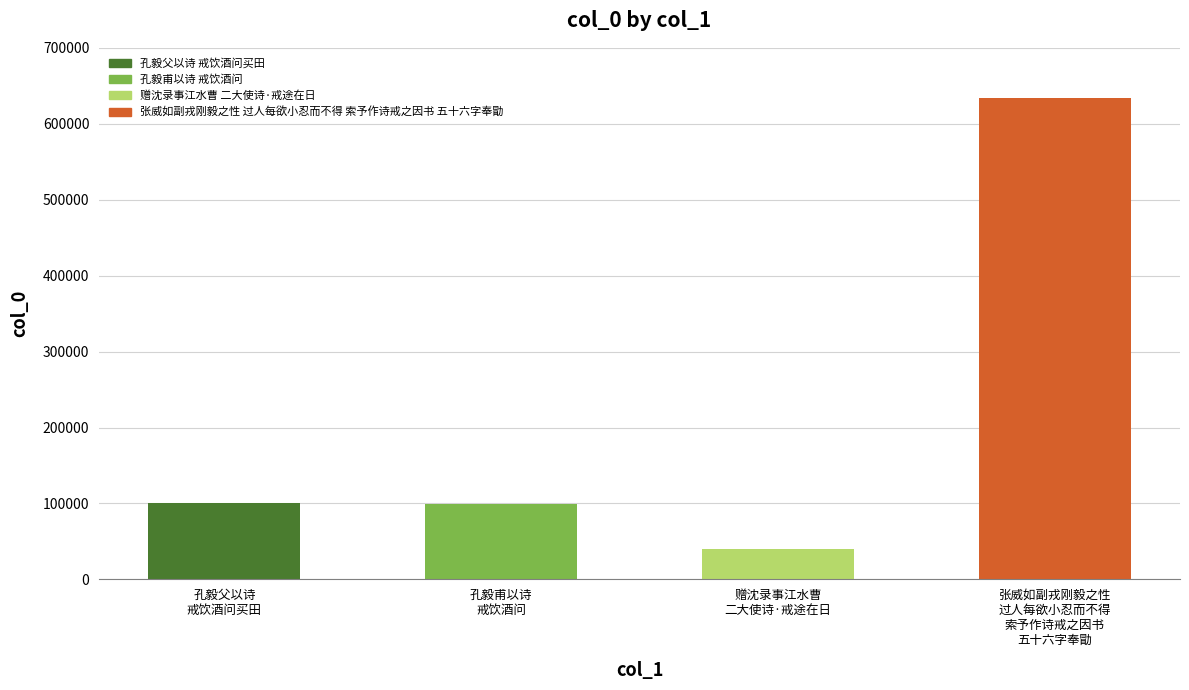

What is the greatest value displayed?

634075